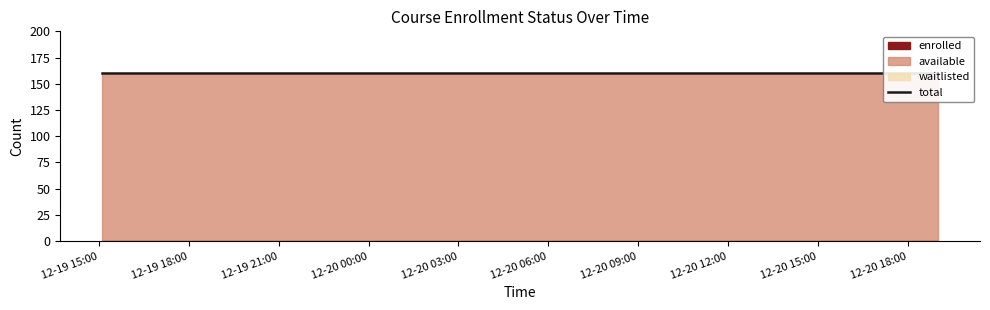

True or false: waitlisted and available cross at least once.

False